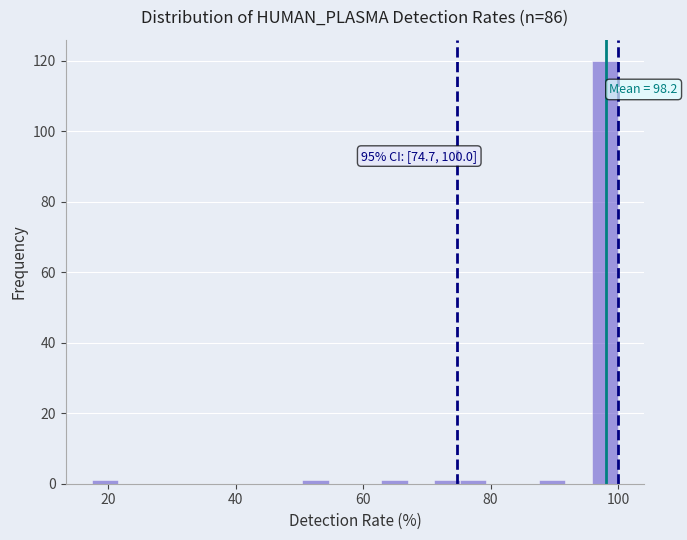

Around what value on the x-axis is the tallest bar? Give the approximate position of its centre, as read against the axis.

98